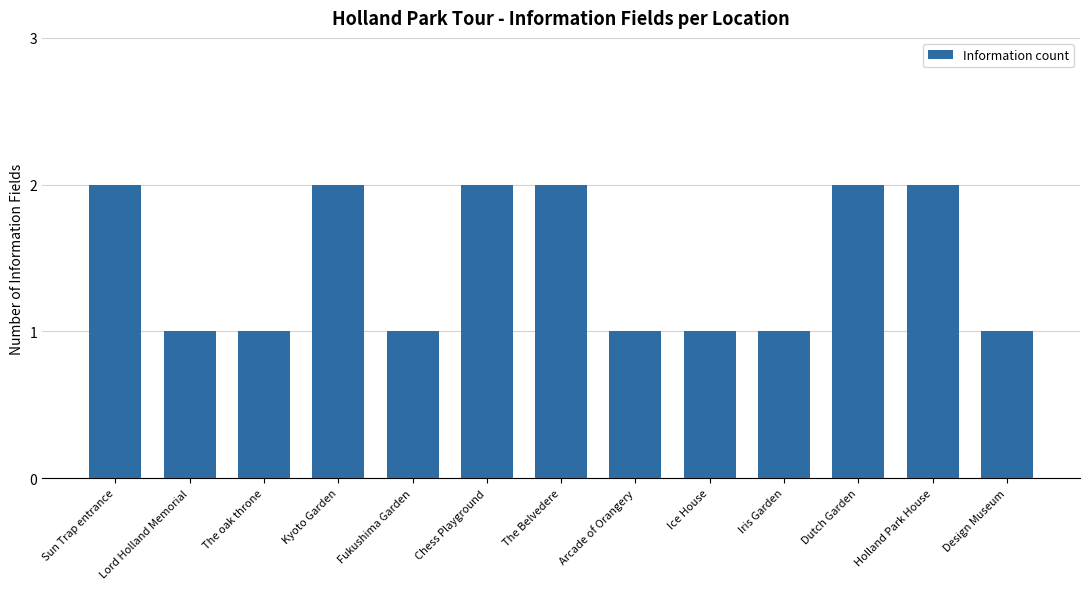

What is the value of the 12th bar from the left?

2